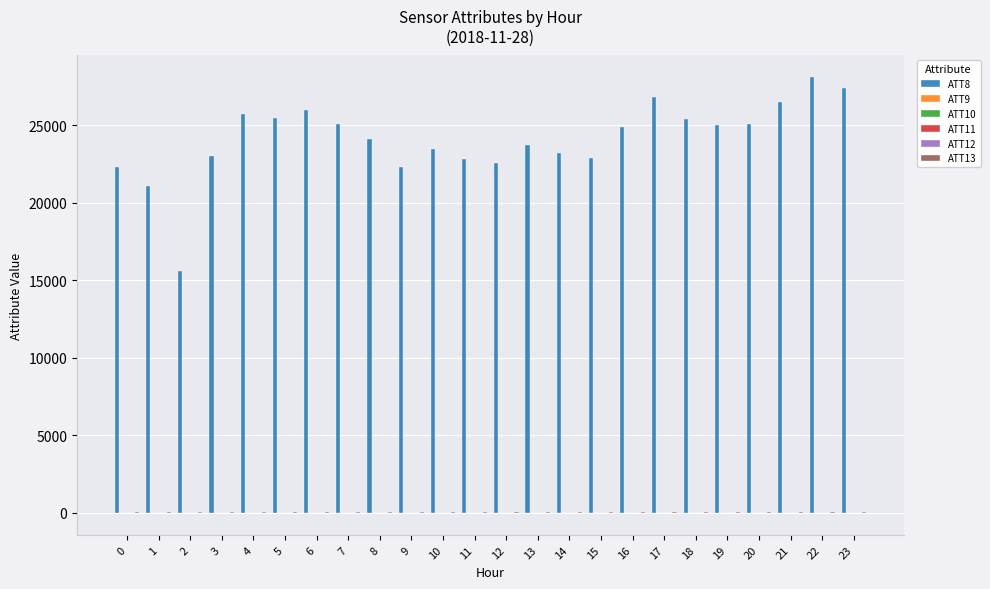

Which series has the largest range (max minus min)?

ATT8